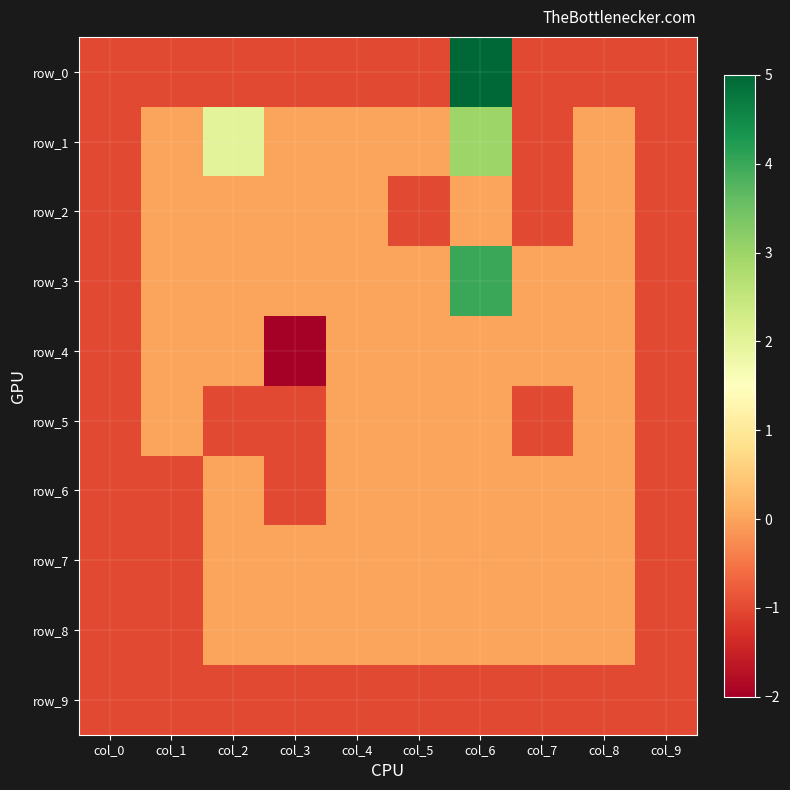

Reading left to right, list all the values displayed in this chart.

row_0: -1	-1	-1	-1	-1	-1	5	-1	-1	-1
row_1: -1	0	2	0	0	0	3	-1	0	-1
row_2: -1	0	0	0	0	-1	0	-1	0	-1
row_3: -1	0	0	0	0	0	4	0	0	-1
row_4: -1	0	0	-2	0	0	0	0	0	-1
row_5: -1	0	-1	-1	0	0	0	-1	0	-1
row_6: -1	-1	0	-1	0	0	0	0	0	-1
row_7: -1	-1	0	0	0	0	0	0	0	-1
row_8: -1	-1	0	0	0	0	0	0	0	-1
row_9: -1	-1	-1	-1	-1	-1	-1	-1	-1	-1